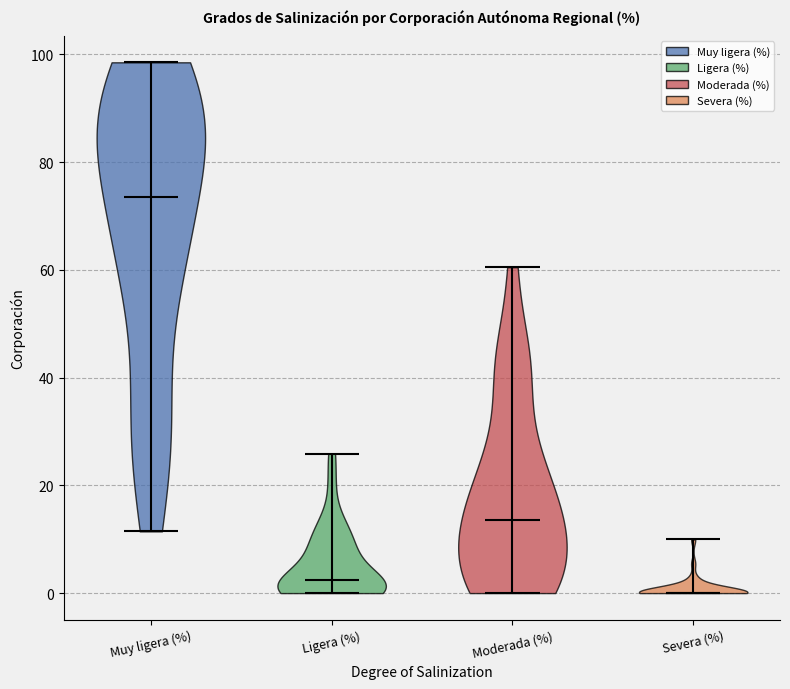

Reading left to right, read every violin against the y-axis: where its median line is, and the lowest and highest points it reaches. The values are not printed on the chart, so give them approximately, as read against the axis.

Muy ligera (%): median line 74, lowest point 12, highest point 98
Ligera (%): median line 2, lowest point 0, highest point 26
Moderada (%): median line 14, lowest point 0, highest point 60
Severa (%): median line 0, lowest point 0, highest point 10